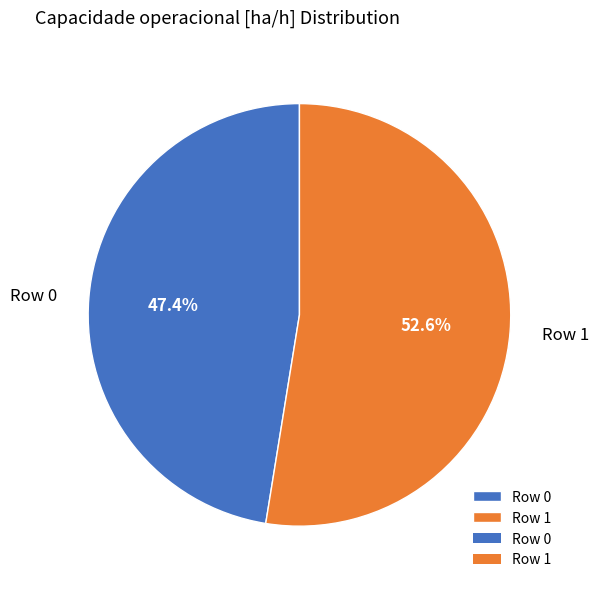

To the nearest percent, what is the average slice percentage?

50%